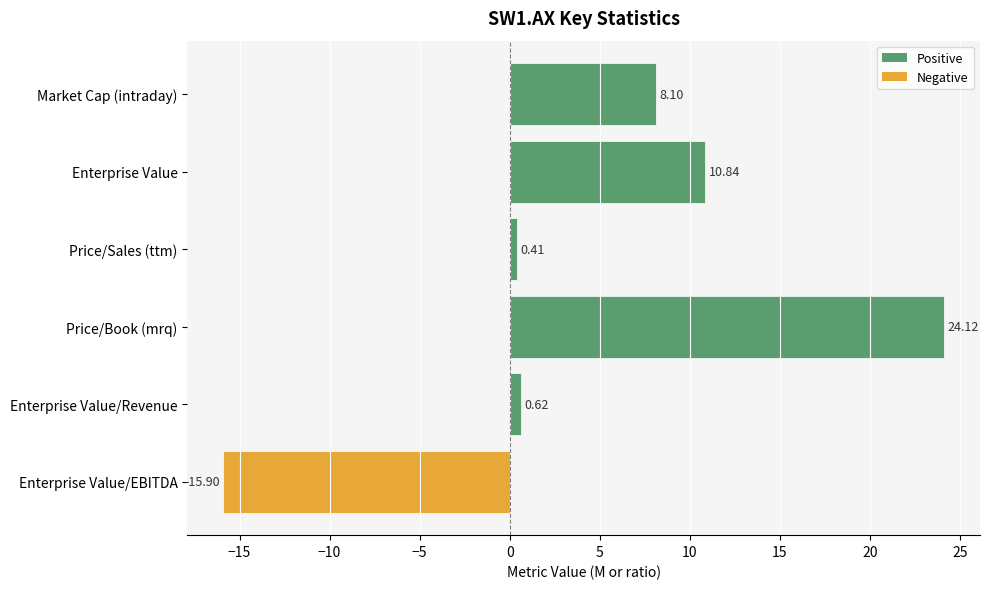

Where is the data nearest to the value 4?

Enterprise Value/Revenue